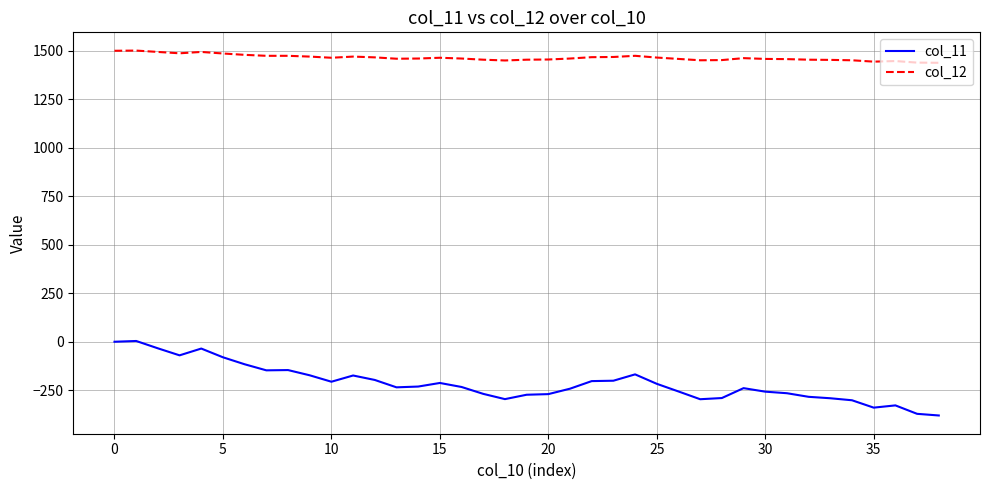

True or false: col_12 and col_11 cross at least once.

False